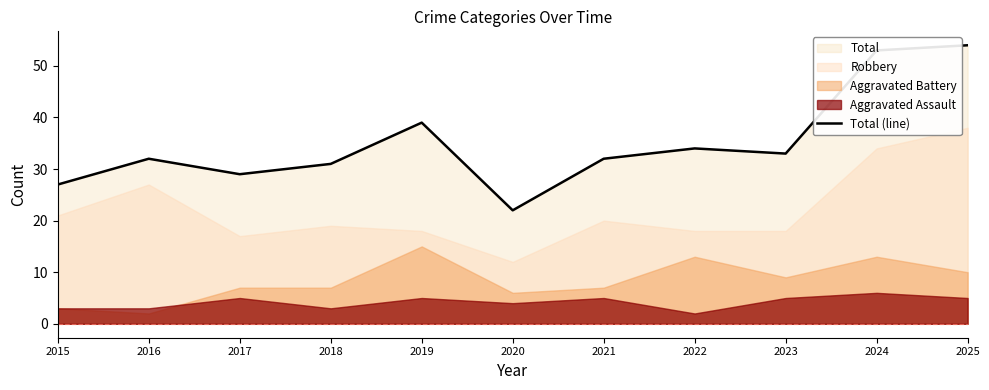

What is the minimum value shown in the chart?

22